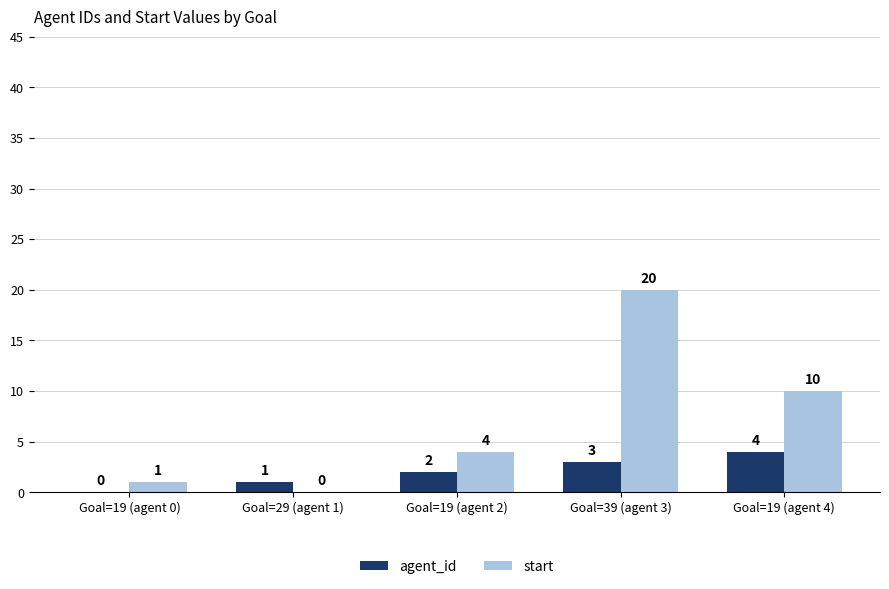

What is the sum of all agent_id values?

10